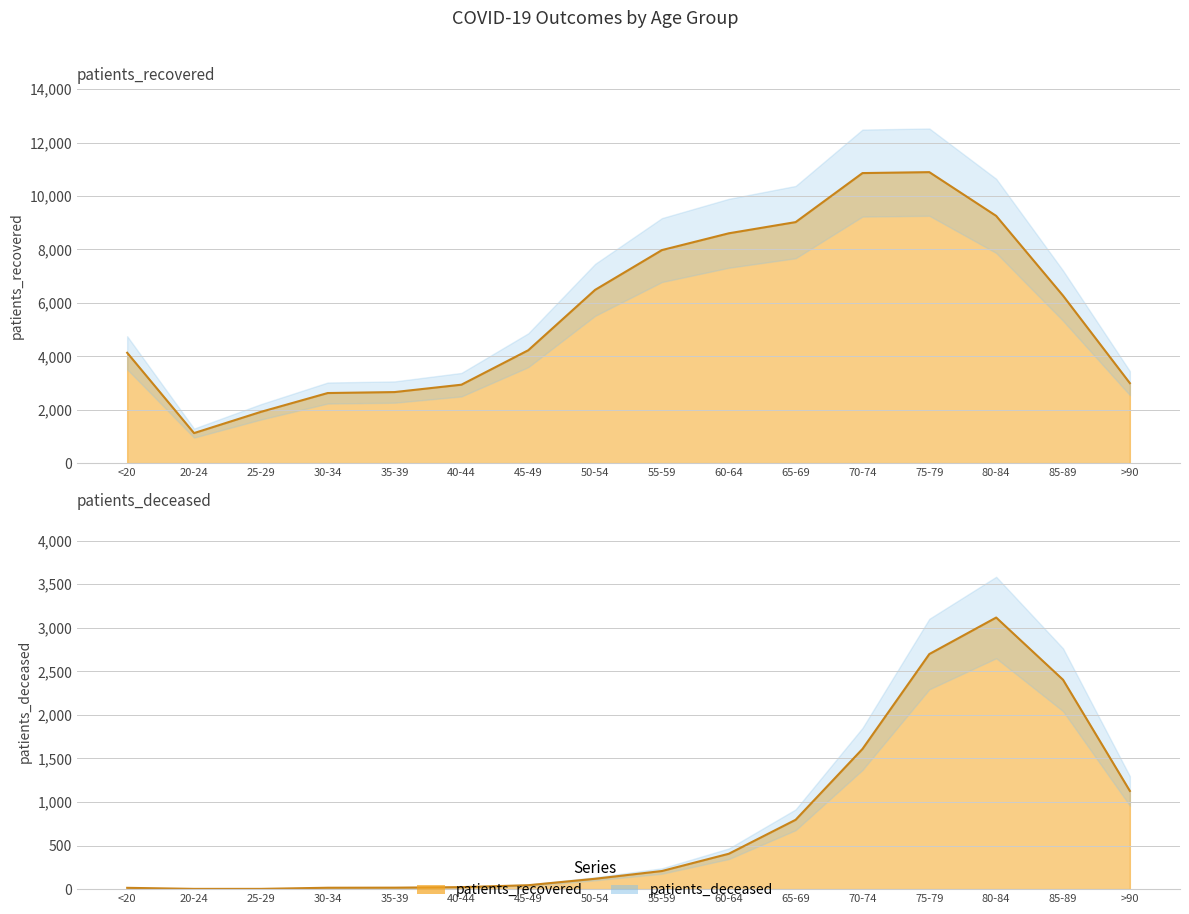

Which has a higher value, 60-64 or 85-89?

85-89